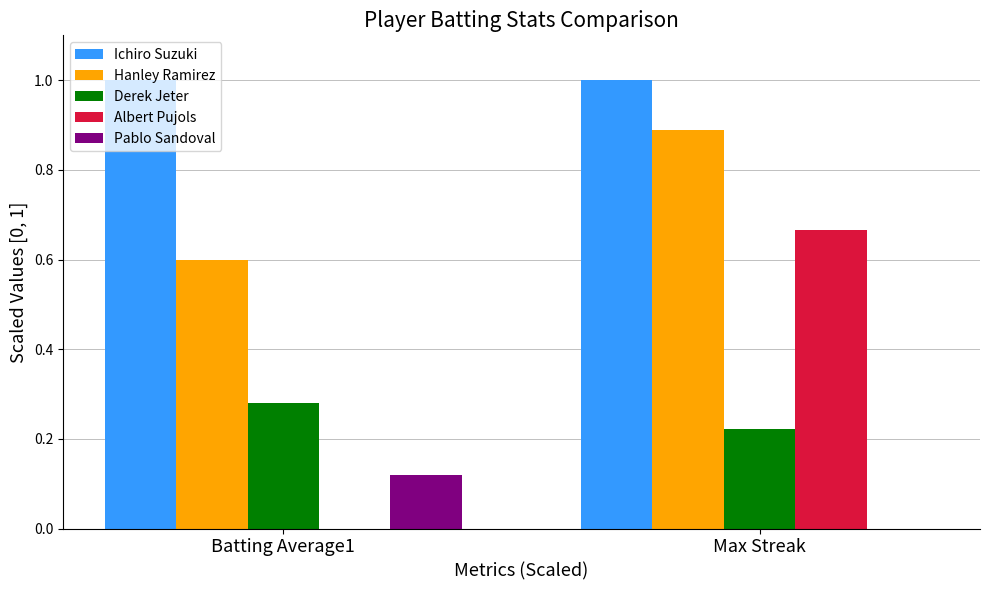

What is the spread (max minus min) of values at Max Streak?

1.0